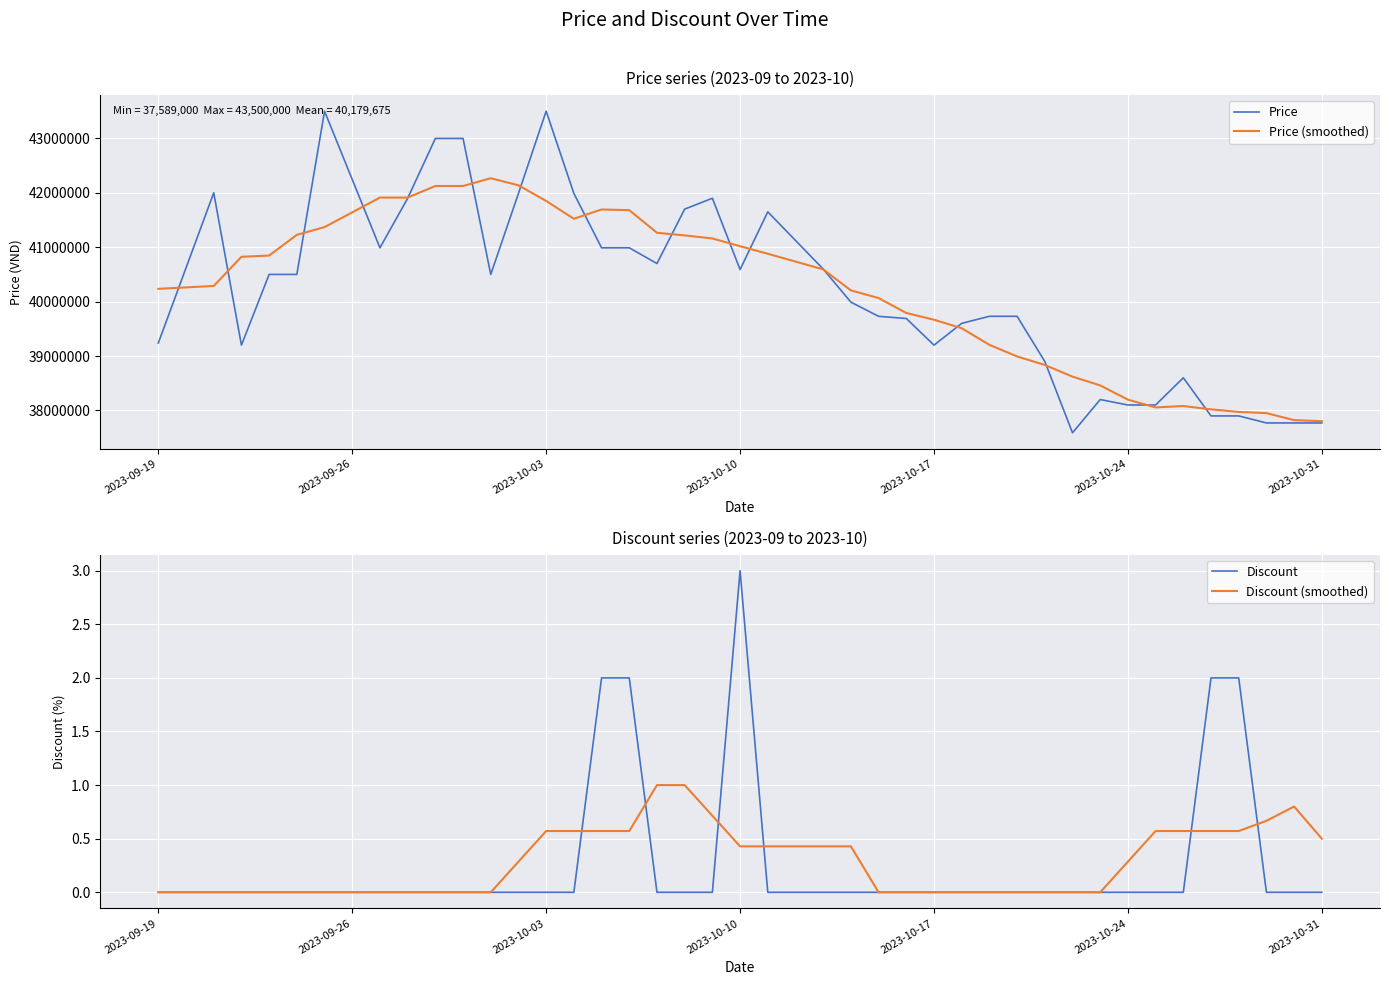

What is the value of the Price point at the 11th from the left?

40500000.0